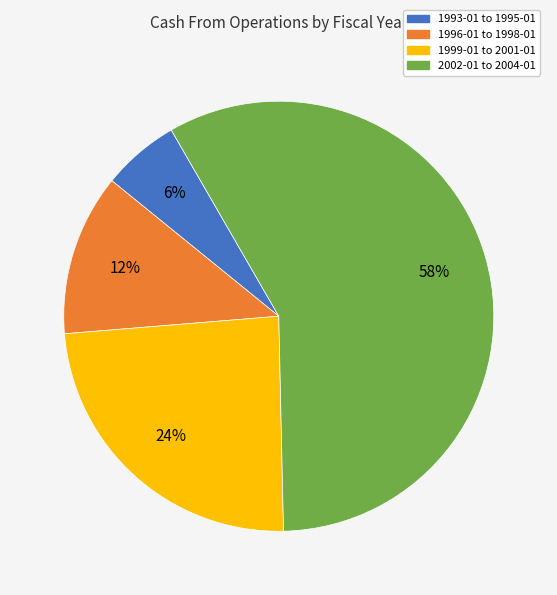

Is there any slice that represents more than half of the pie?

Yes